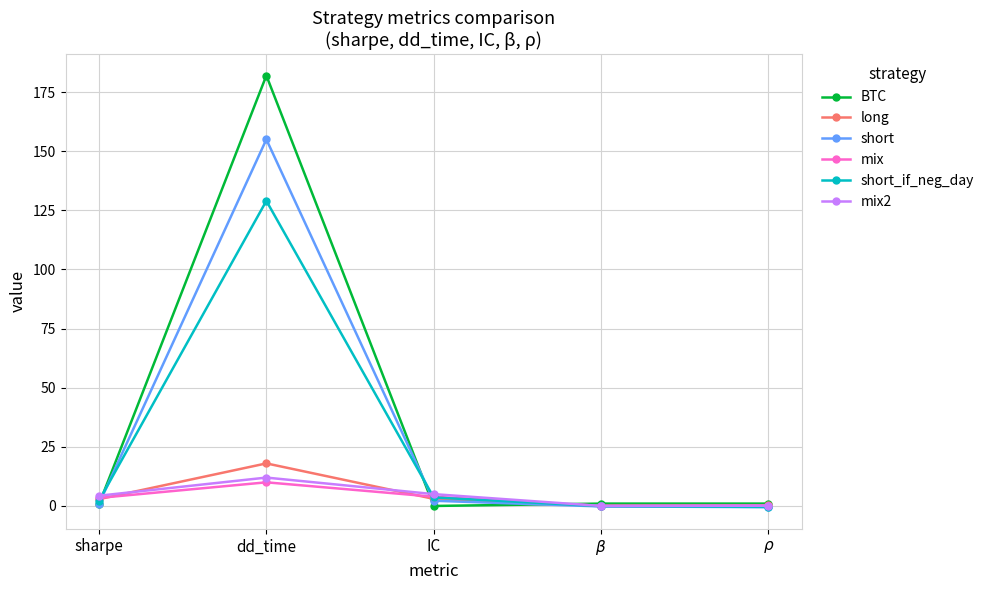

At which category is the sum across all series the highest?

dd_time